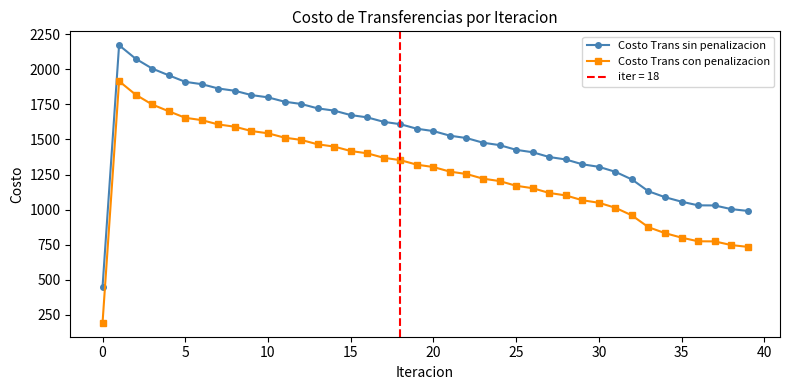

True or false: Costo Trans con penalizacion and Costo Trans sin penalizacion intersect in this chart.

False